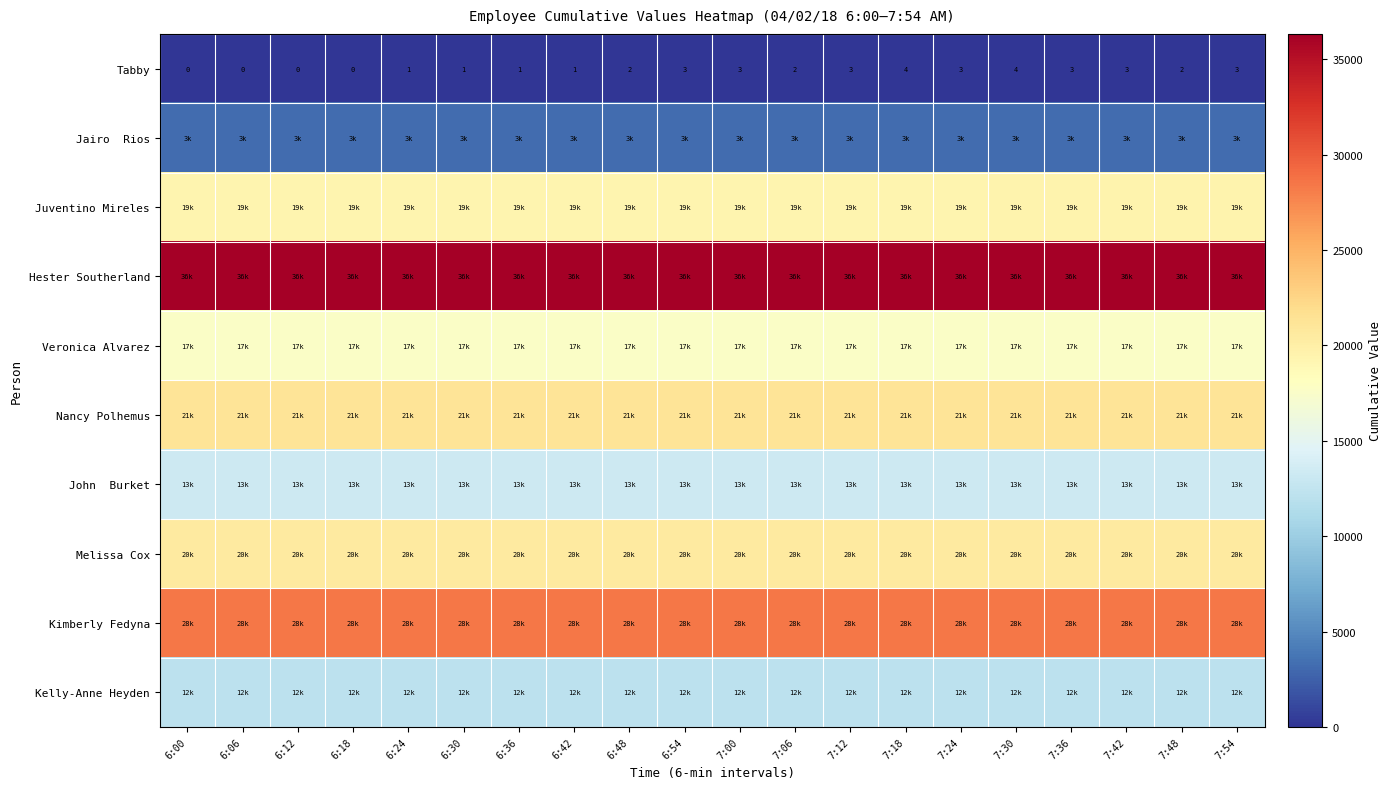

True or false: Tabby has a value of 0 at 6:12.

True